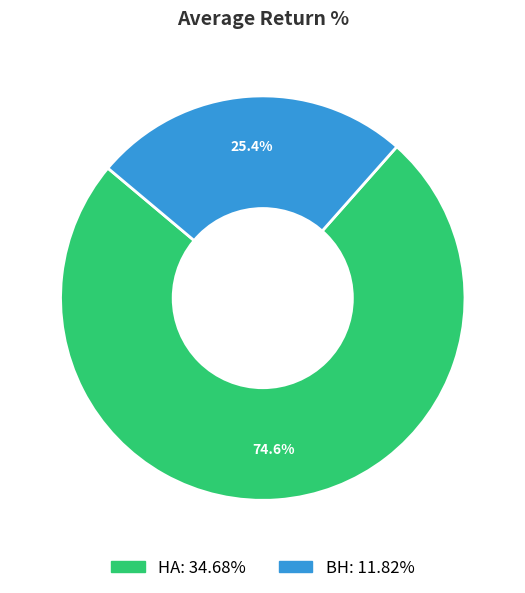

Is it true that HA is 69% of the pie?

False